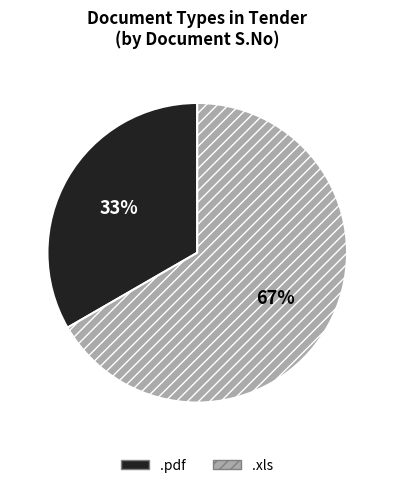

True or false: .xls accounts for 77% of the total.

False